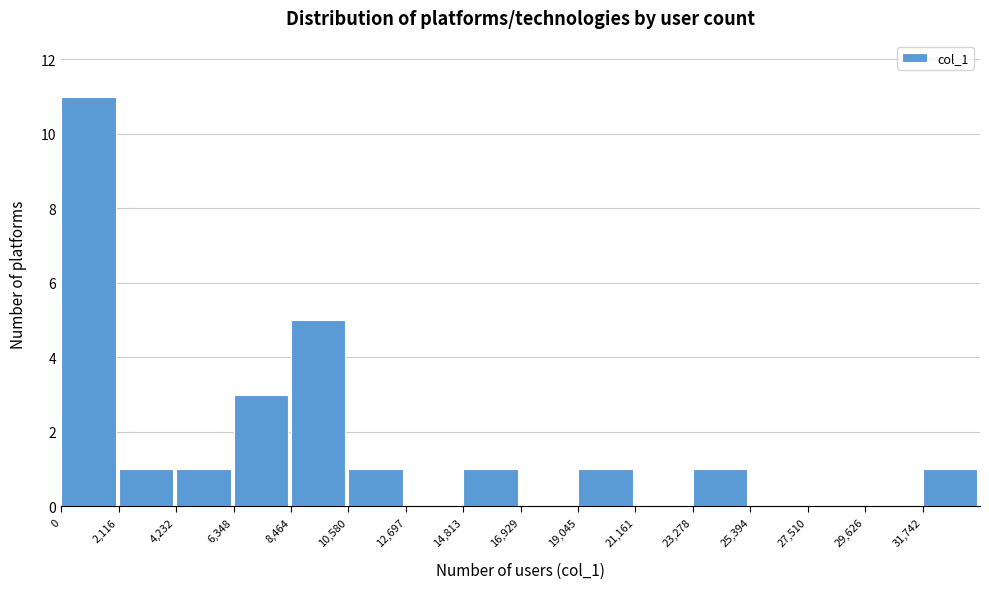

Over which range of the x-axis is the bar tallest?

0 to 2000